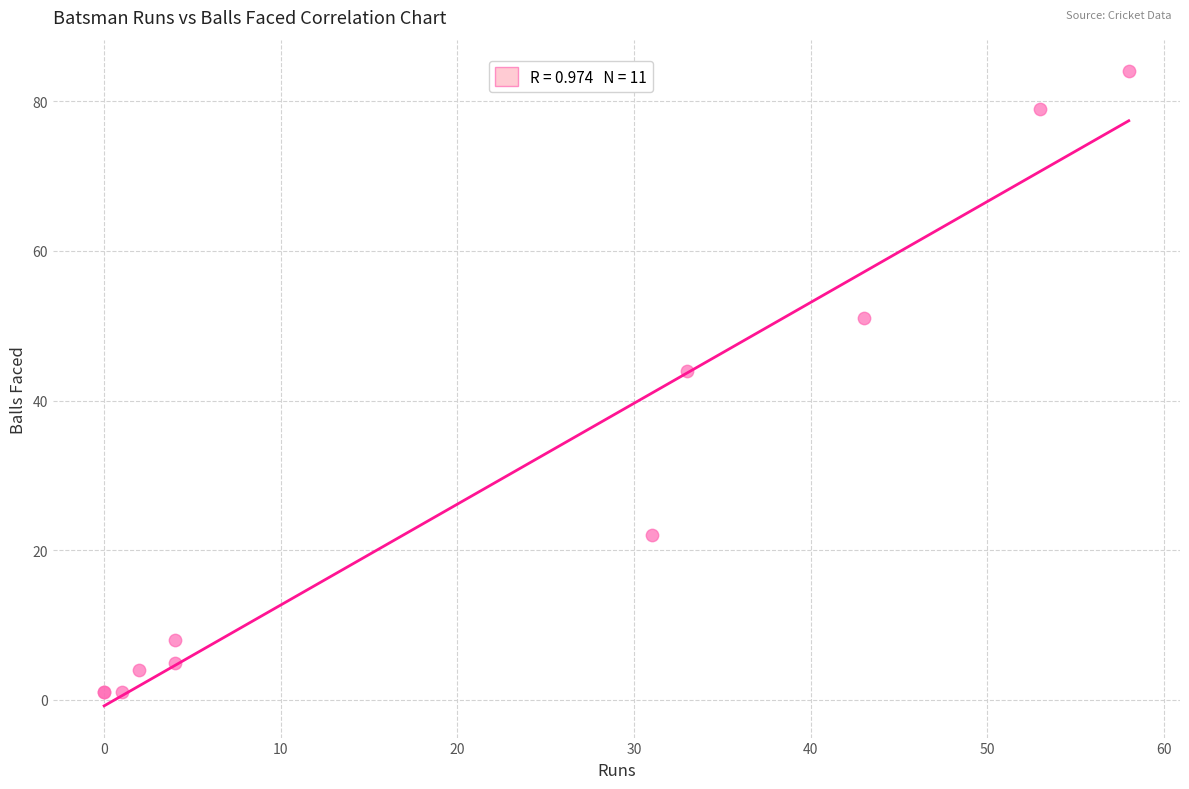

What Y value in the scatter plot is closest to 42?

44